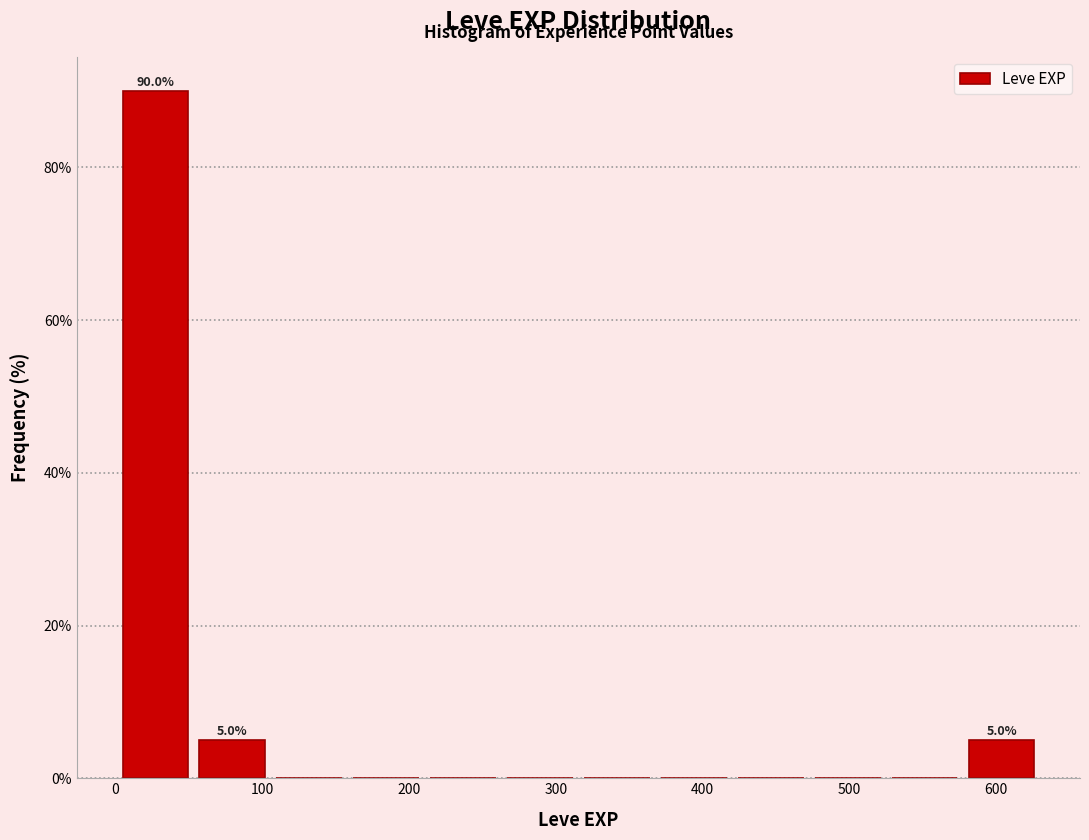

Over which range of the x-axis is the bar tallest?

0 to 50